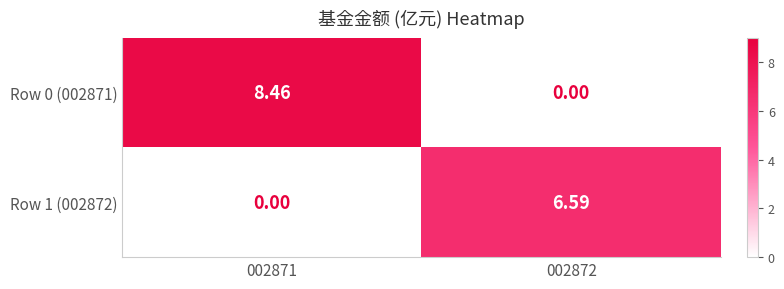

At how many categories does at least one series exceed 1?

2